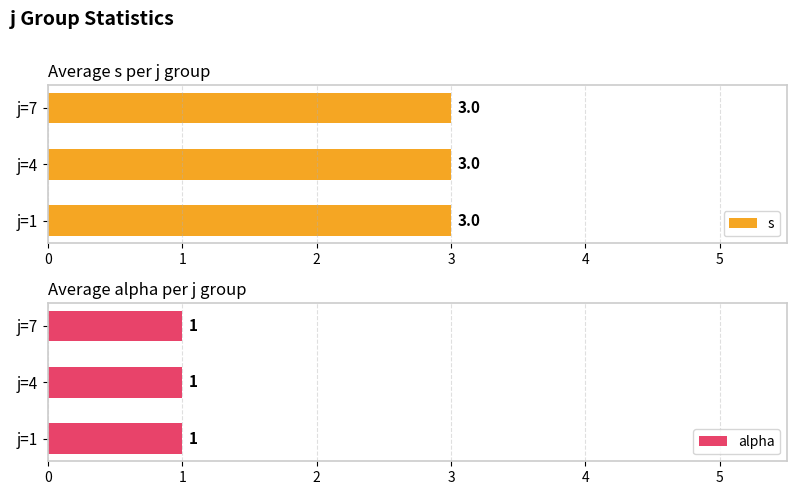

True or false: alpha has a value of 1 at j=4,s=4.

True